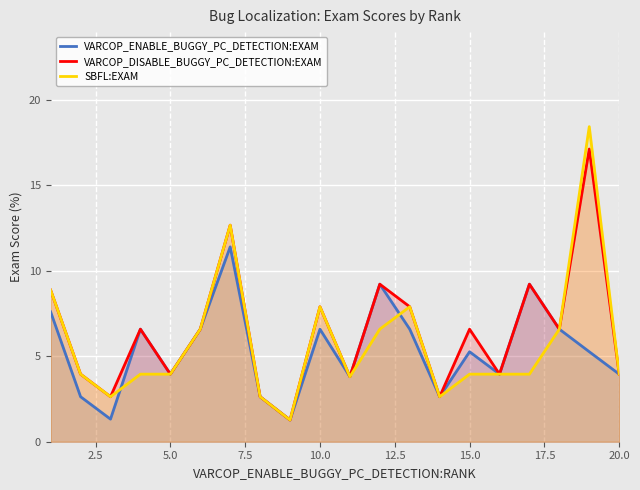

Is it true that VARCOP_ENABLE_BUGGY_PC_DETECTION:EXAM equals 2.7 at 20.0?

False